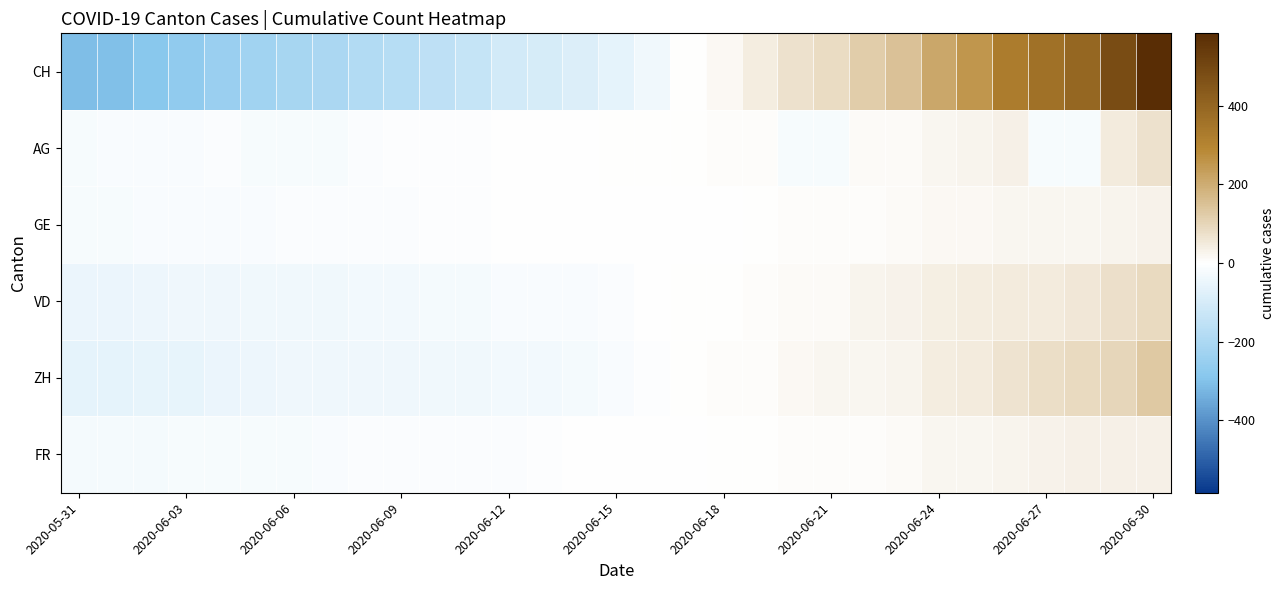

What is the maximum value shown in the chart?

584.5